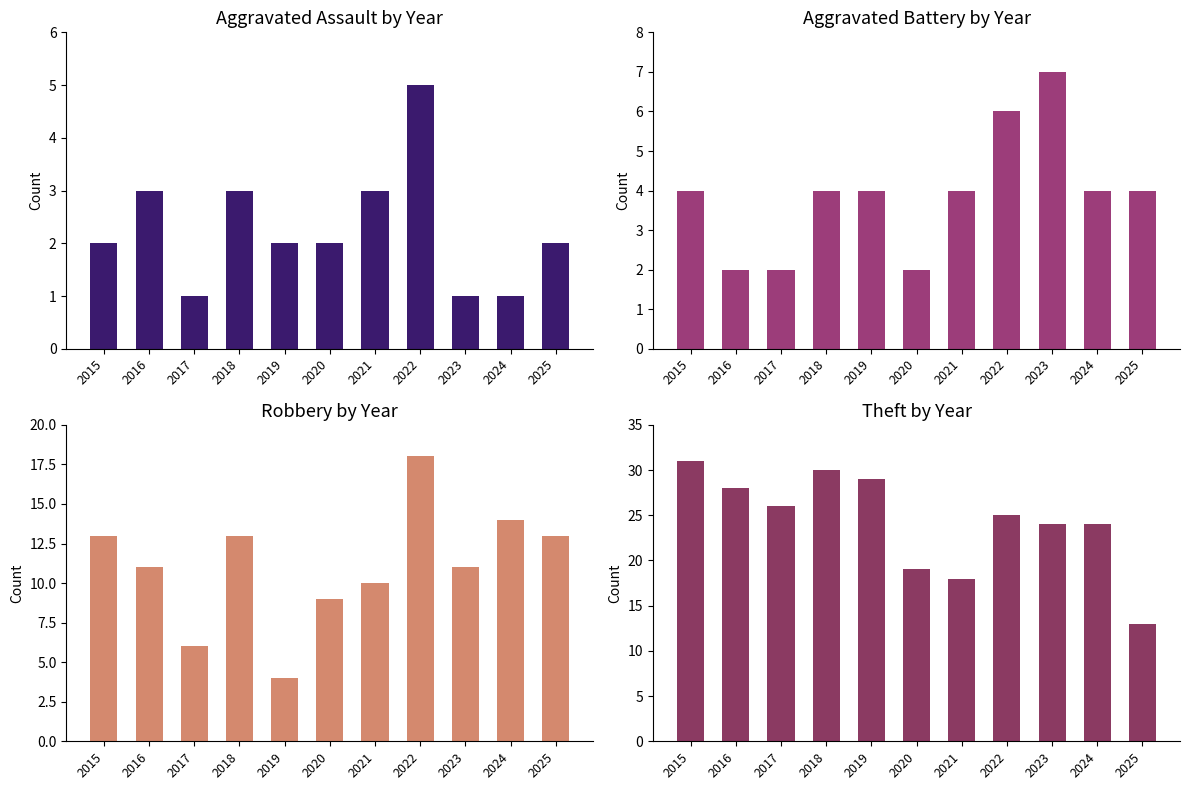

What is the value of the Theft bar at the 11th from the left?

13